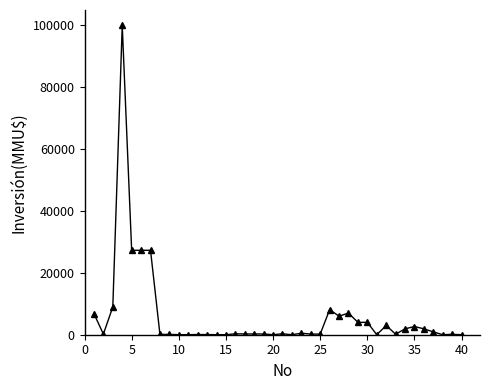

True or false: there are more than 0 points higher than both neighbors.

True